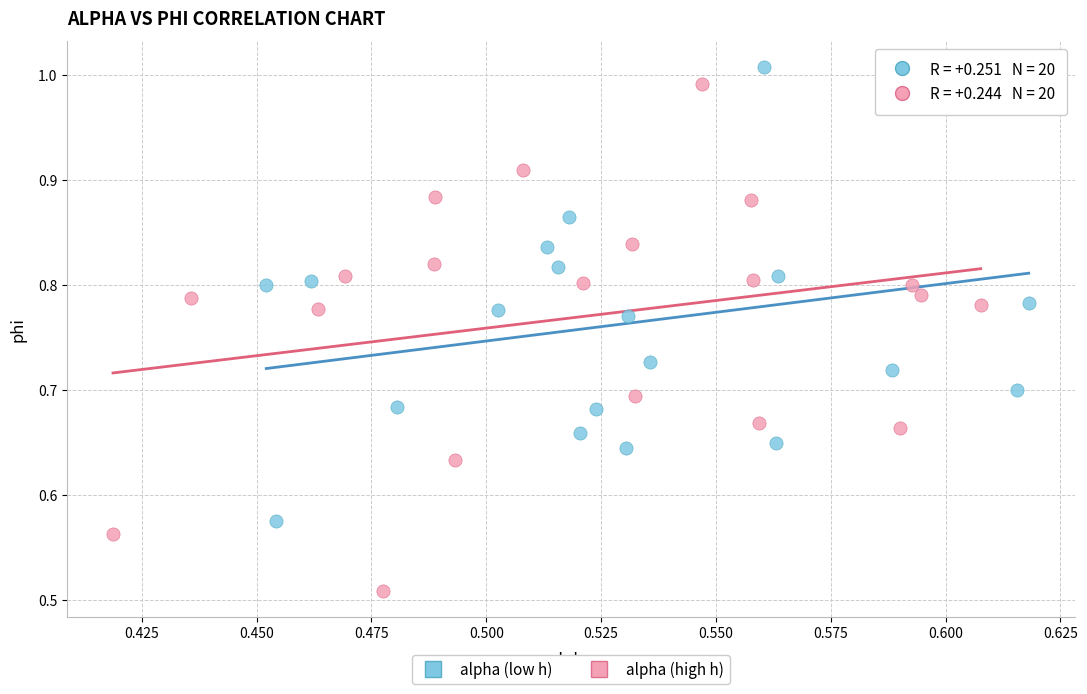

Which series contains the lowest Y value?

alpha (high h)